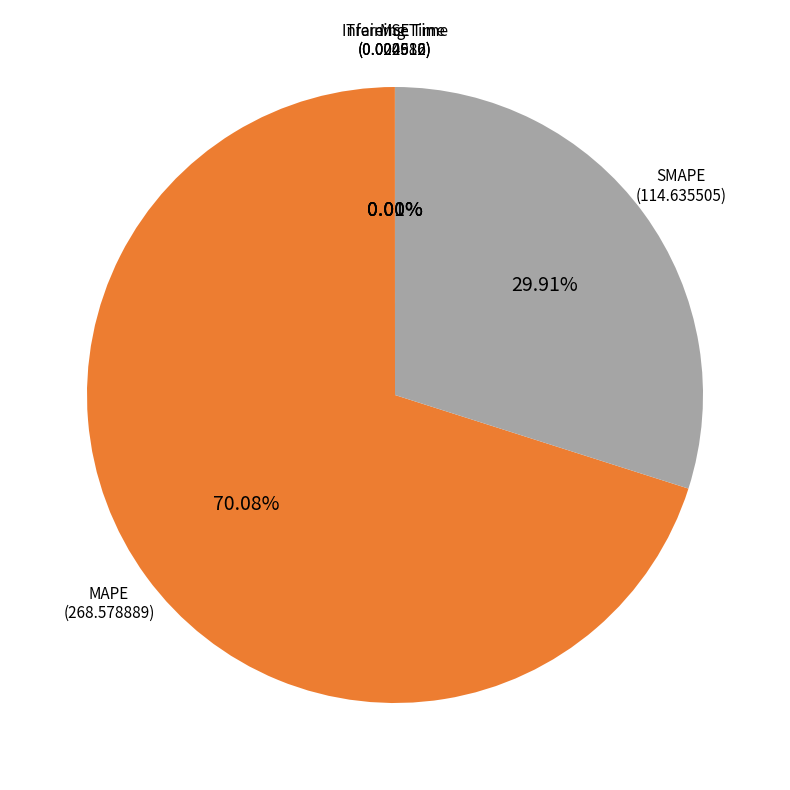

Which category has the biggest portion of the pie?

MAPE